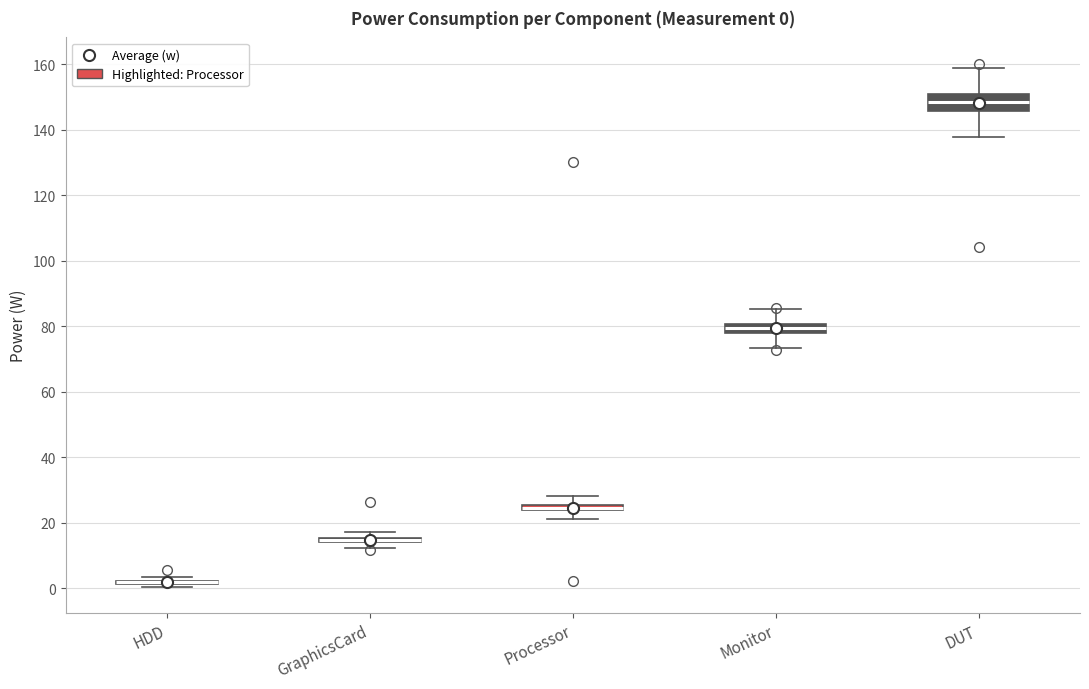

Which box is the tallest, from its lower edge to its upper edge?

DUT